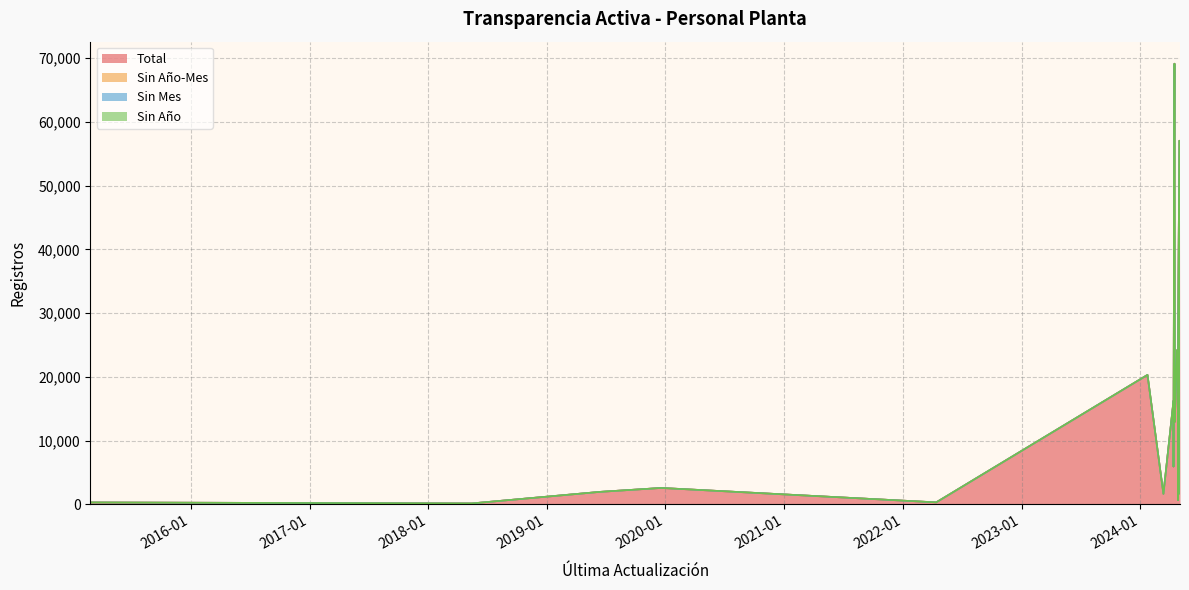

Rank the series at 2024/04/12 from lowest to highest value.

Sin Año-Mes, Sin Mes, Sin Año, Total